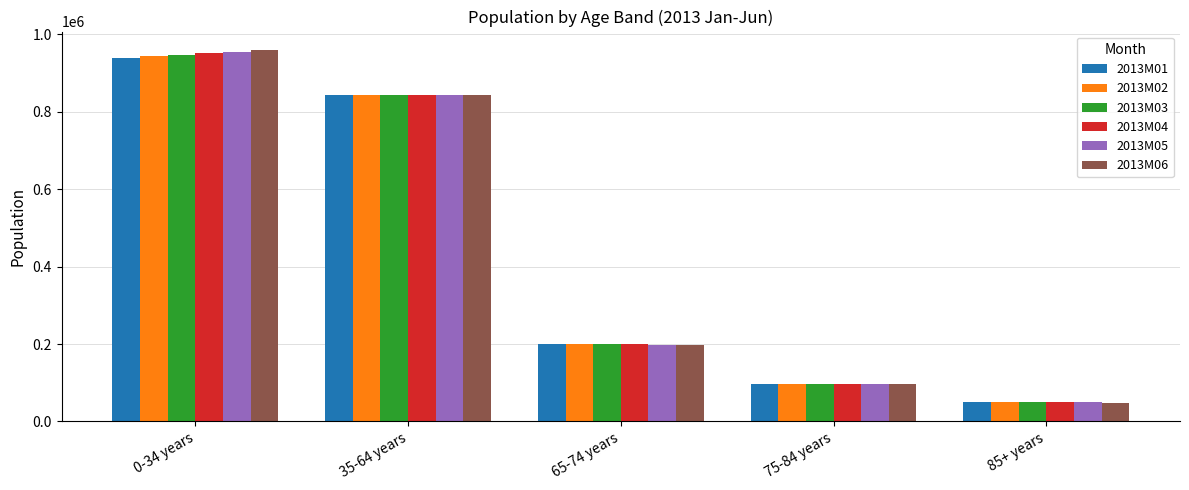

How many series are shown in this chart?

6